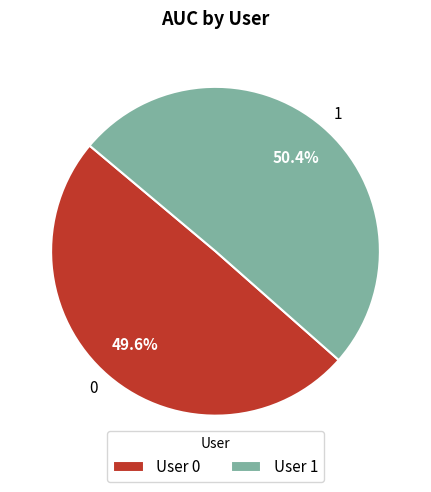

To the nearest percent, what percentage of the pie is 1?

50%